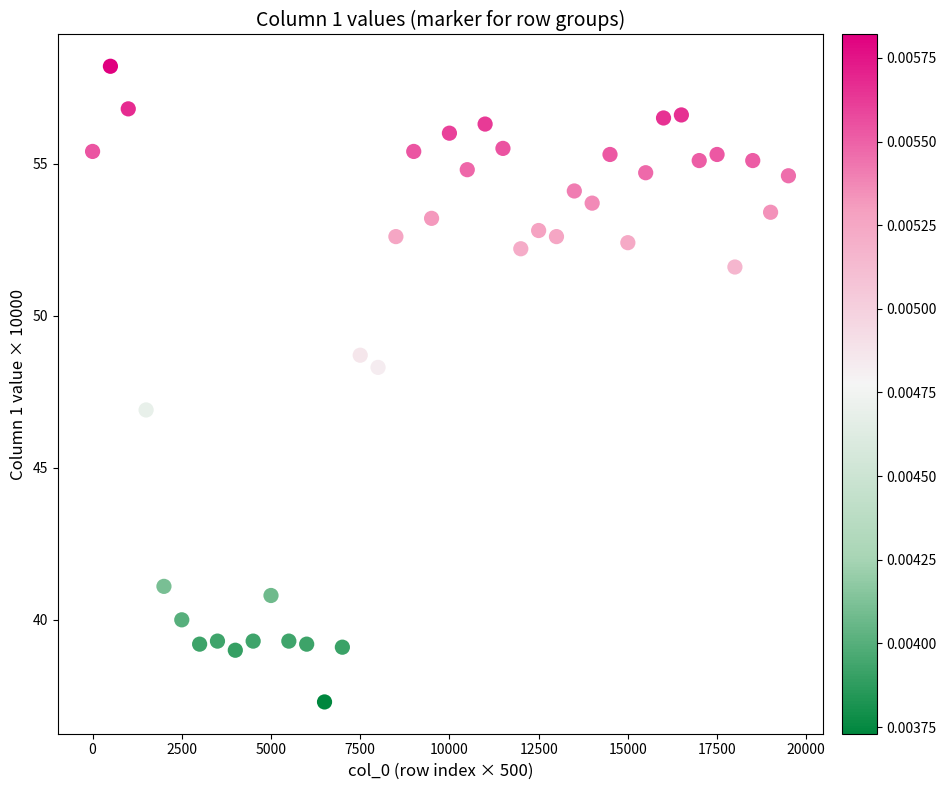

What is the range of X values (max minus min)?

19500.0